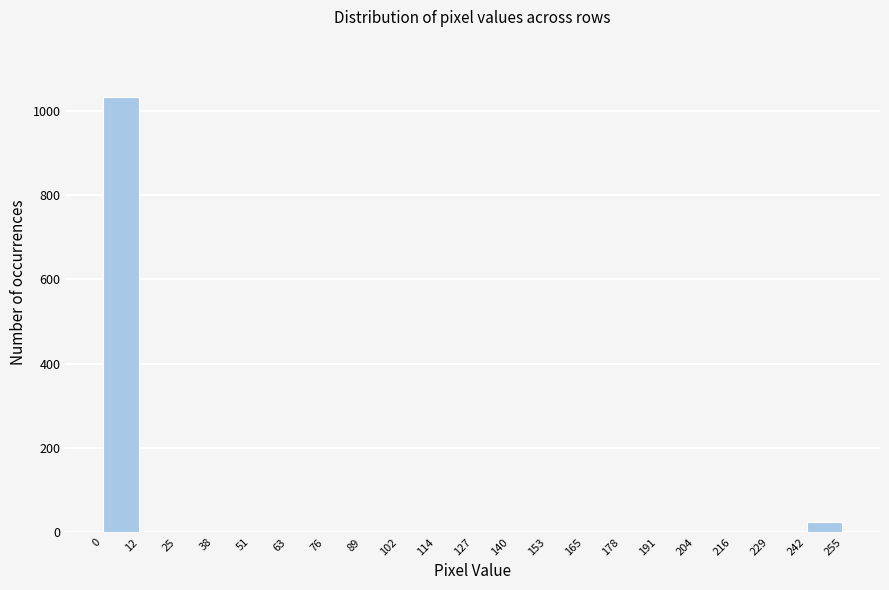

Which range on the x-axis has the tallest bar?

0 to 12